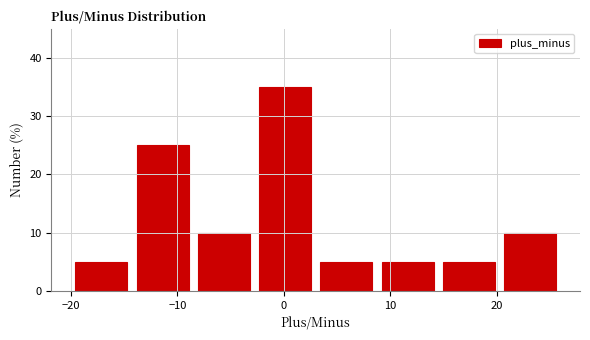

Reading left to right, transcribe this chart: for each bar, give the range it covers on the x-axis and its height. Neither the bar edges nor the heights are printed on the chart, so give them approximately, as read against the axes.

-20 to -14: 5
-14 to -8: 25
-8 to -3: 10
-3 to 3: 35
3 to 9: 5
9 to 15: 5
15 to 20: 5
20 to 26: 10